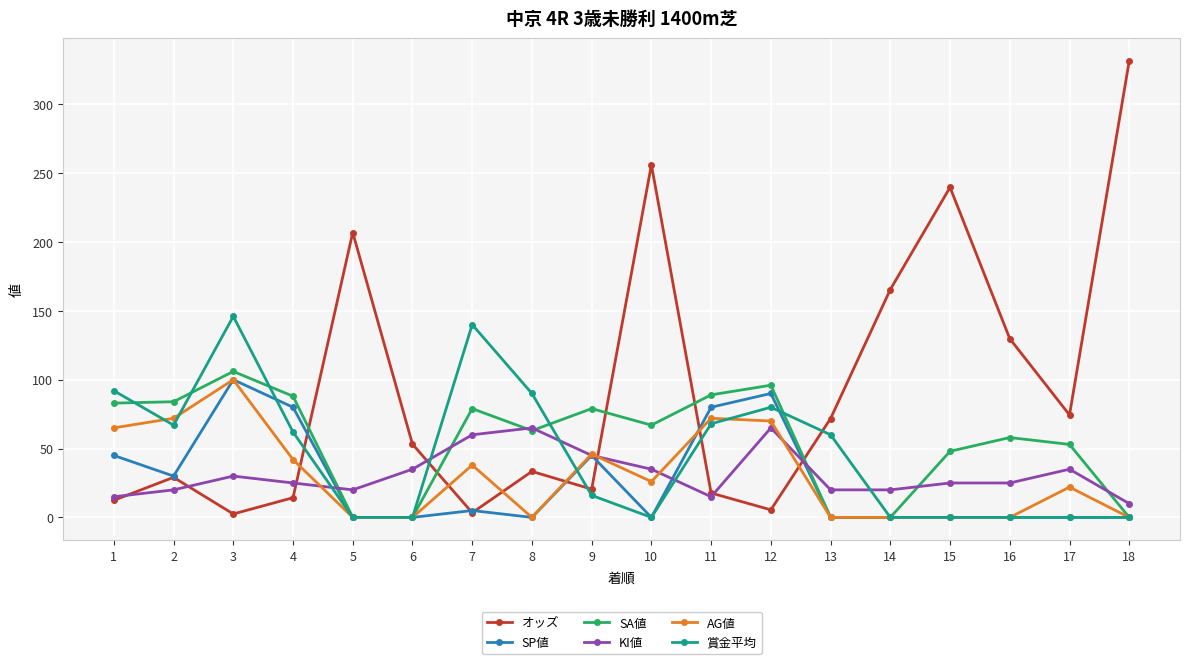

Read the SP値 value at 11.

80.0